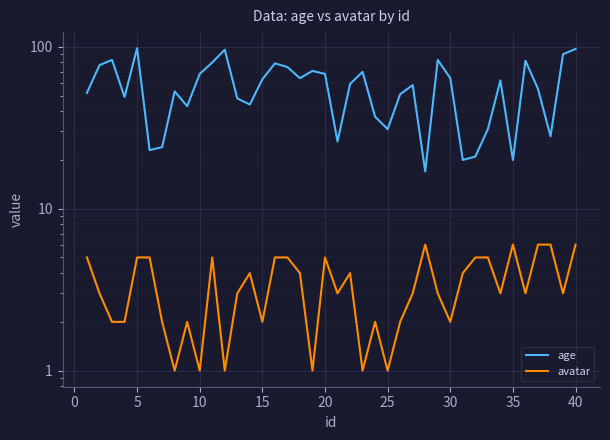

Reading left to right, list all the values displayed in this chart.

age: 52	77	83	49	98	23	24	53	43	68	80	96	48	44	63	79	75	64	71	68	26	59	70	37	31	51	58	17	83	64	20	21	31	62	20	82	55	28	90	97
avatar: 5	3	2	2	5	5	2	1	2	1	5	1	3	4	2	5	5	4	1	5	3	4	1	2	1	2	3	6	3	2	4	5	5	3	6	3	6	6	3	6